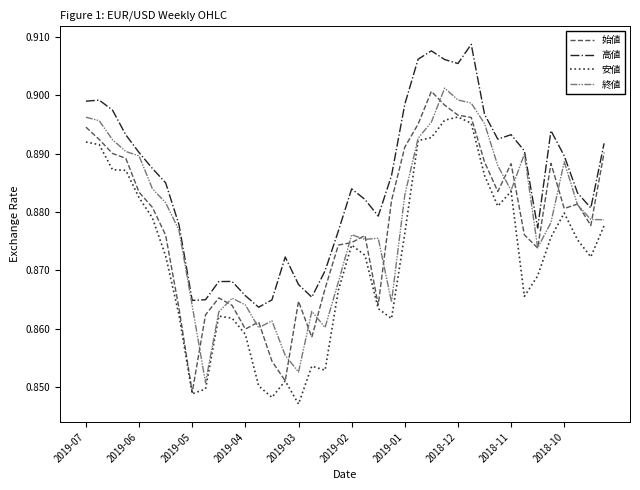

True or false: 始値 and 高値 cross at least once.

False